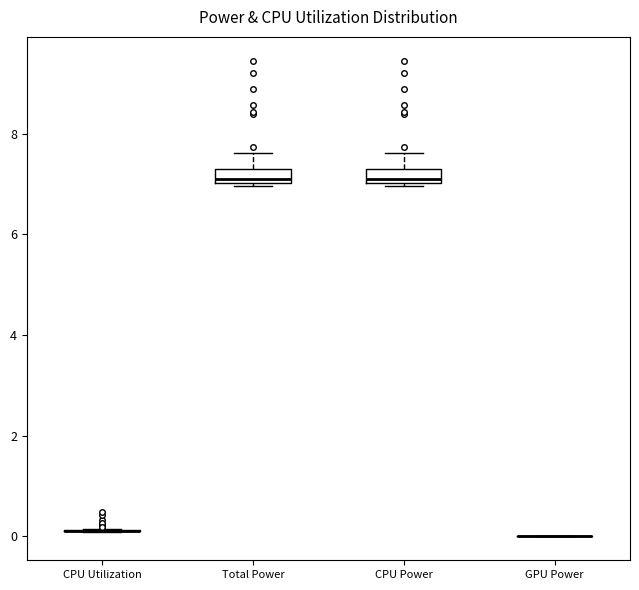

Where is the upper edge of the box for CPU Power on the y-axis? The values are not printed on the chart, so give them approximately, as read against the axis.

7.2